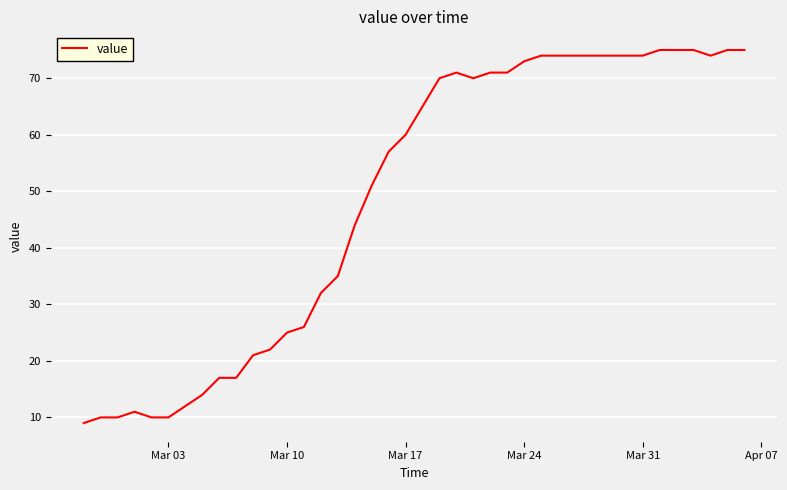

What is the difference between the maximum and minimum values?

66